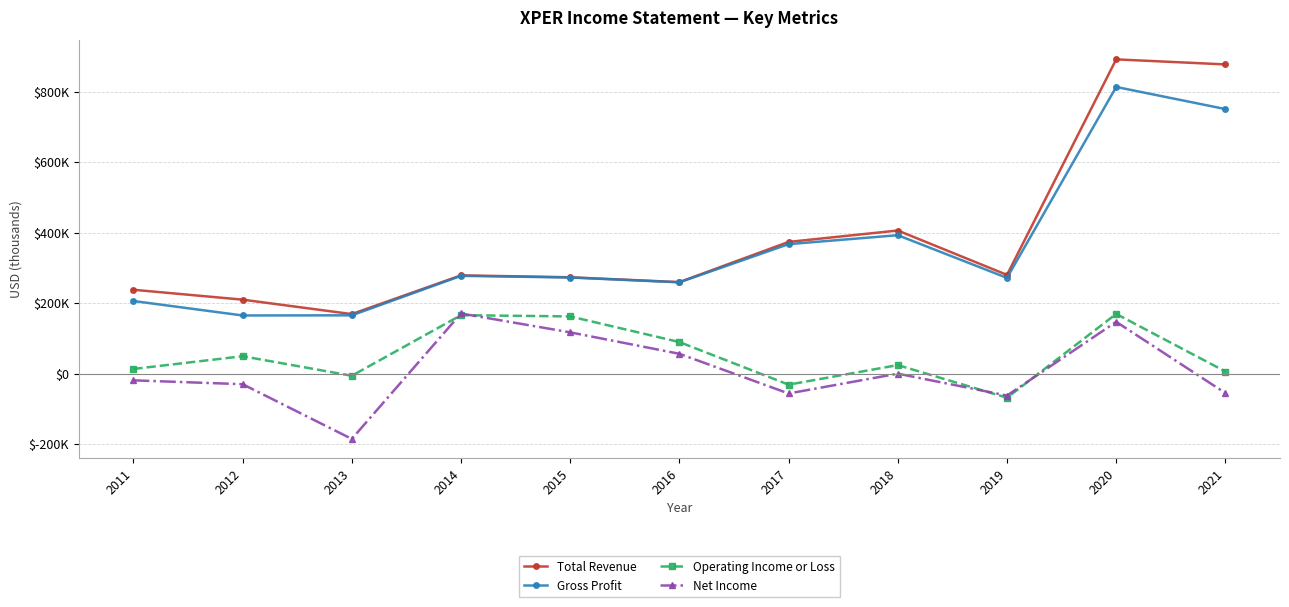

Which category has the highest value across all series?

2020